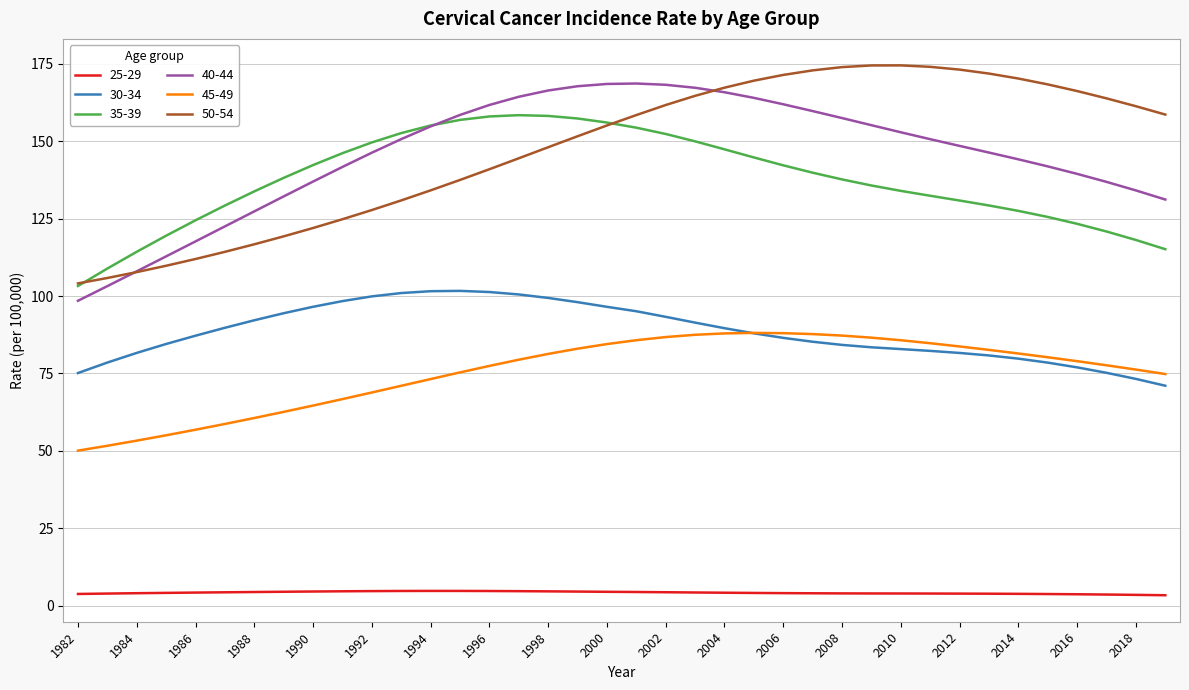

What is the highest value of the 45-49 series?

88.1